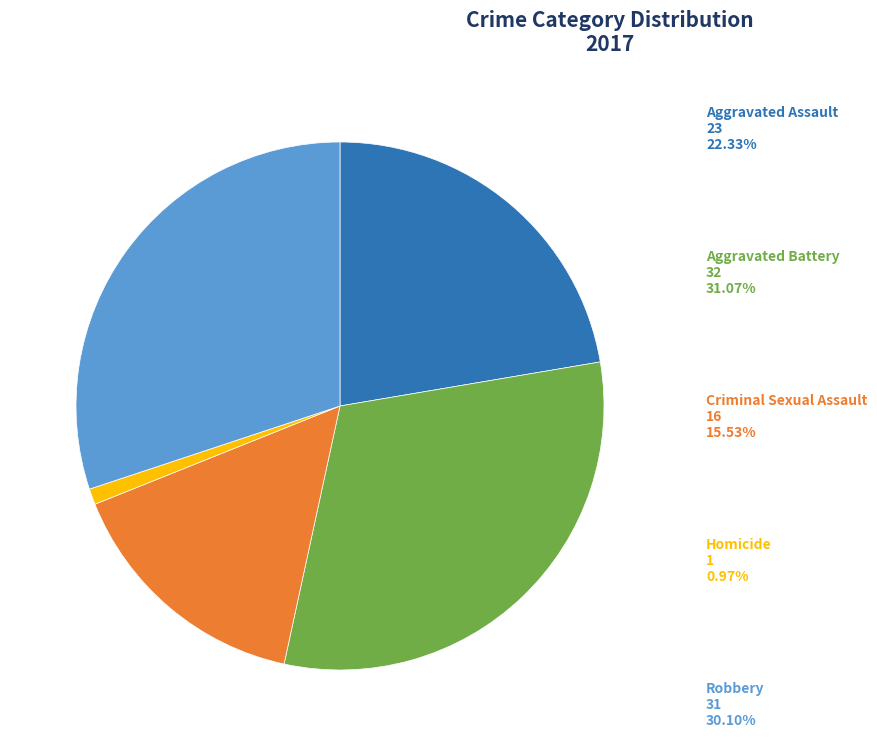

Is there a majority slice in this chart?

No